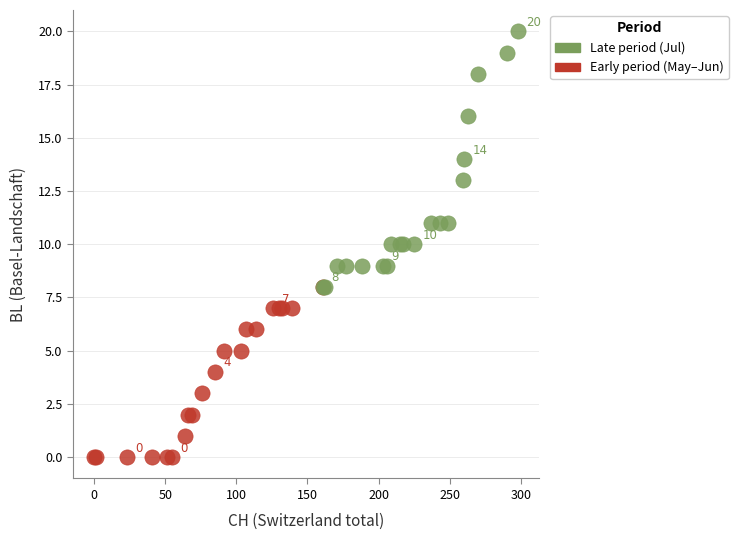

Which series reaches the maximum Y coordinate?

Late period (Jul)